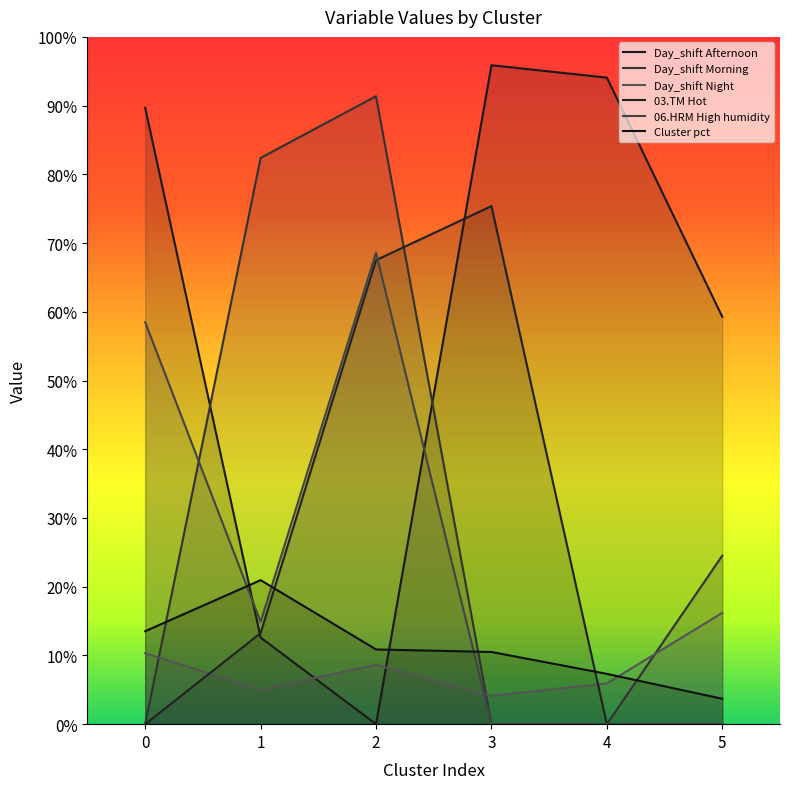

List the labels in order of 06.HRM High humidity value, smallest first.

3, 4, 5, 1, 0, 2